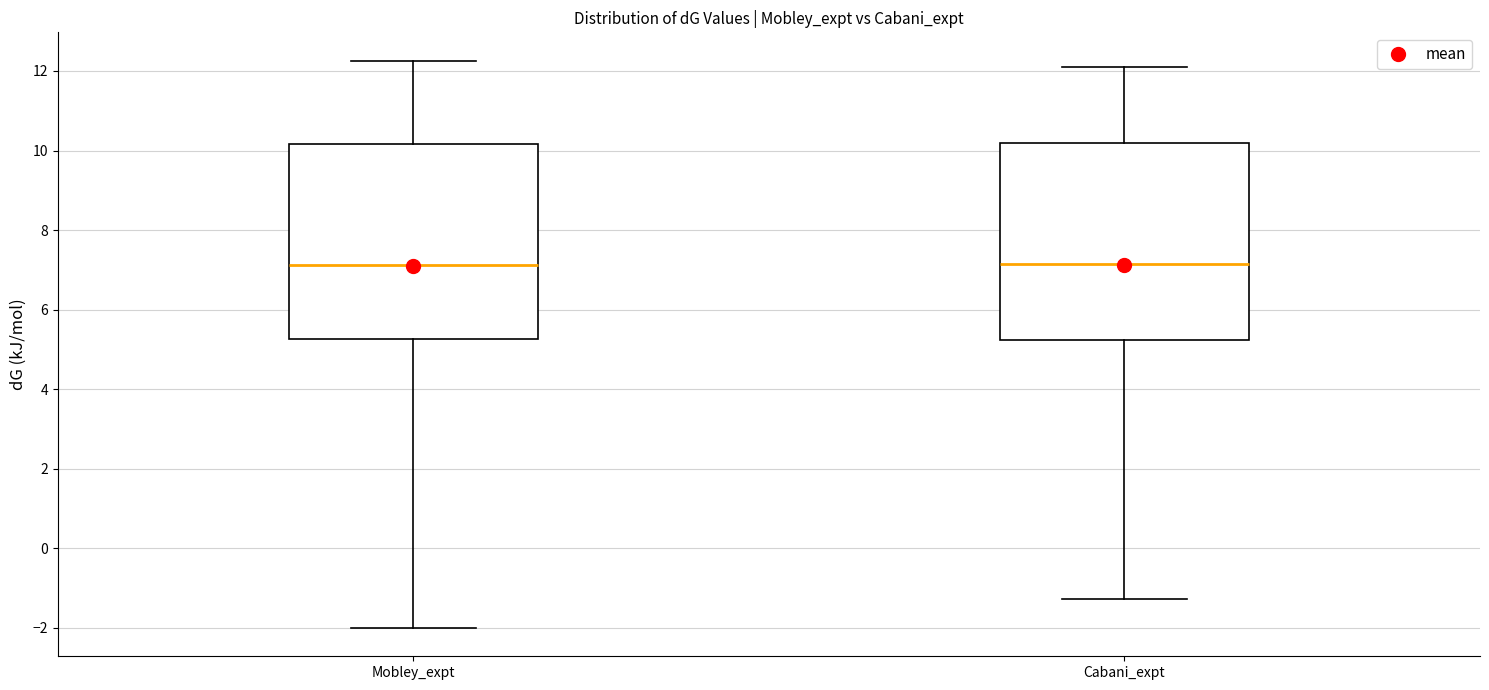

Reading left to right, read every box against the y-axis: the position of its median line, the range the box covers, and the ends of its whiskers. The values are not printed on the chart, so give them approximately, as read against the axis.

Mobley_expt: median 7.2, box 5.2 to 10.2, whiskers -2.0 to 12.2
Cabani_expt: median 7.2, box 5.2 to 10.2, whiskers -1.2 to 12.2